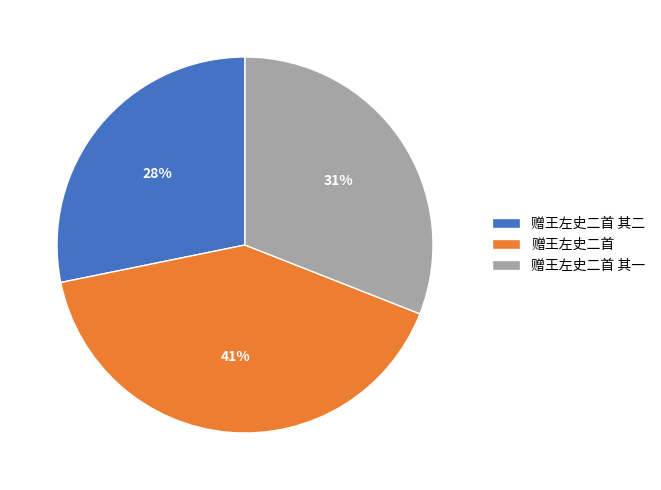

Approximately how many times larger is the value at 赠王左史二首 其二 compared to 赠王左史二首 其一?

0.9